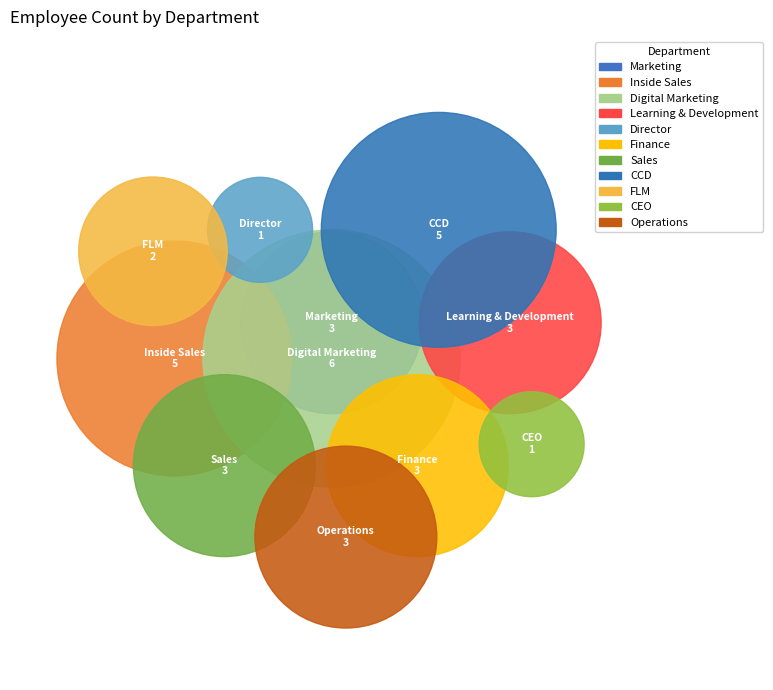

To the nearest percent, what is the difference between the largest and smallest slice percentages?

14%